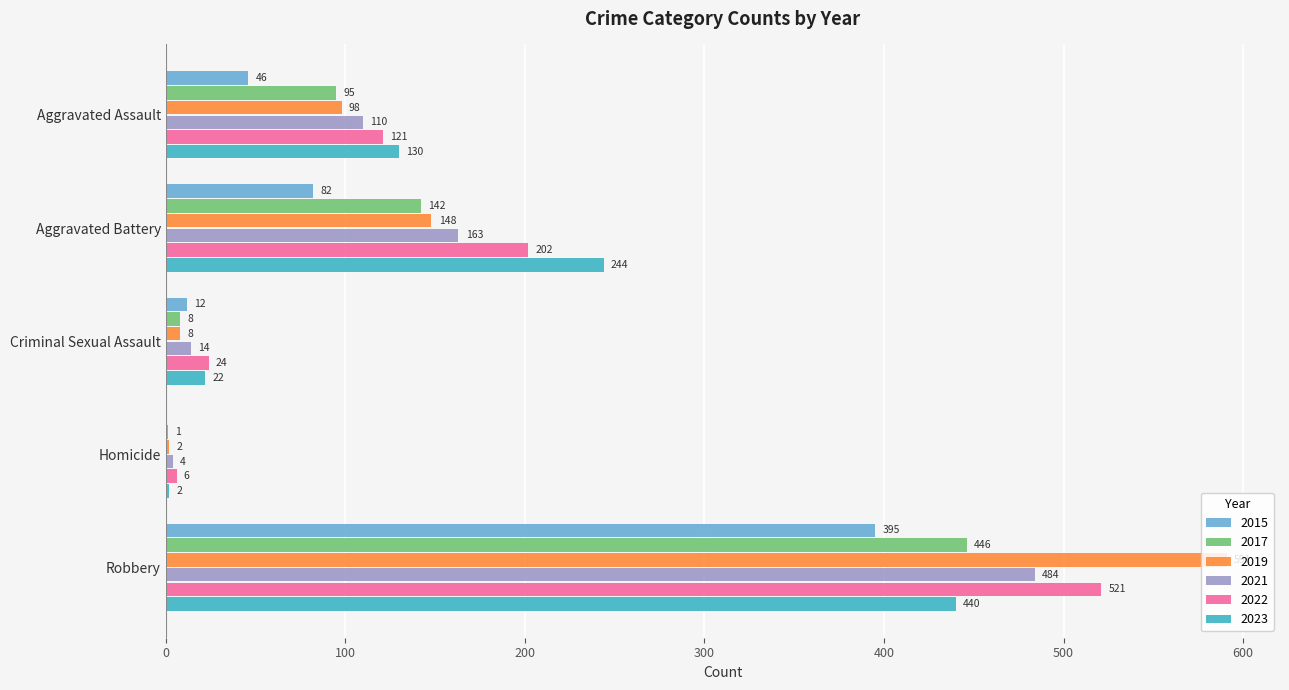

What is the sum of the 2019 values at Homicide and Aggravated Assault?

100